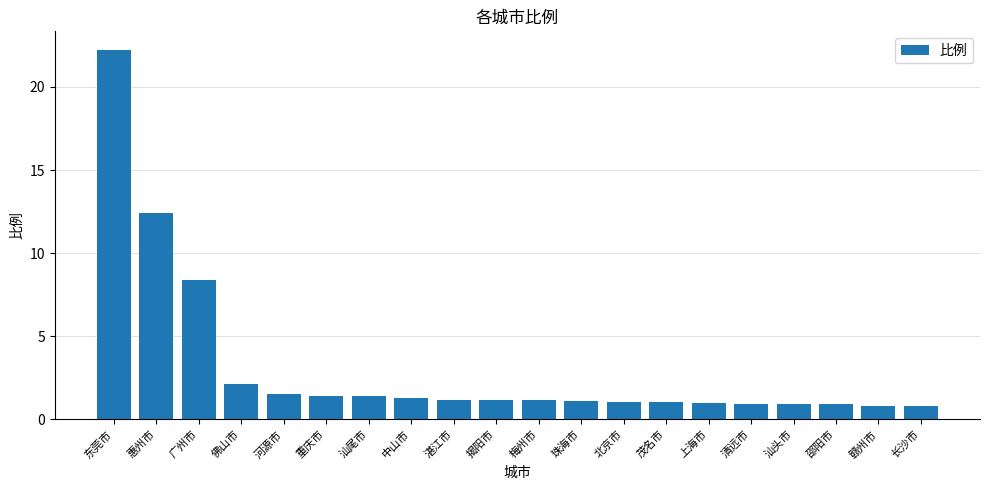

What is the approximate value at 上海市?

1.0